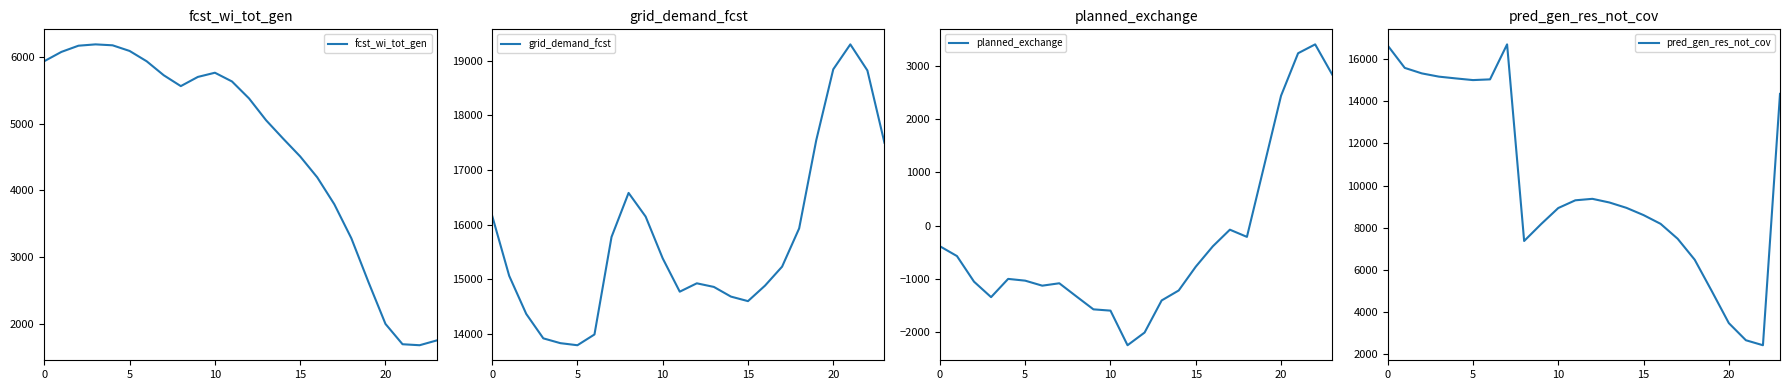

List the series in order of their overall mean, lowest first.

planned_exchange, fcst_wi_tot_gen, pred_gen_res_not_cov, grid_demand_fcst